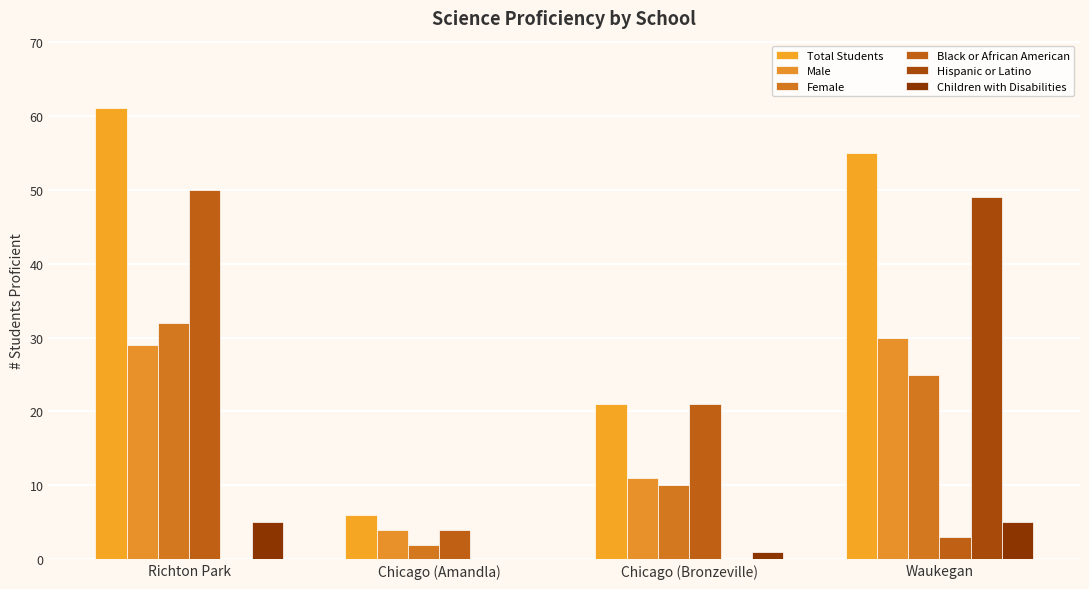

At which label does Black or African American reach its peak?

Richton Park